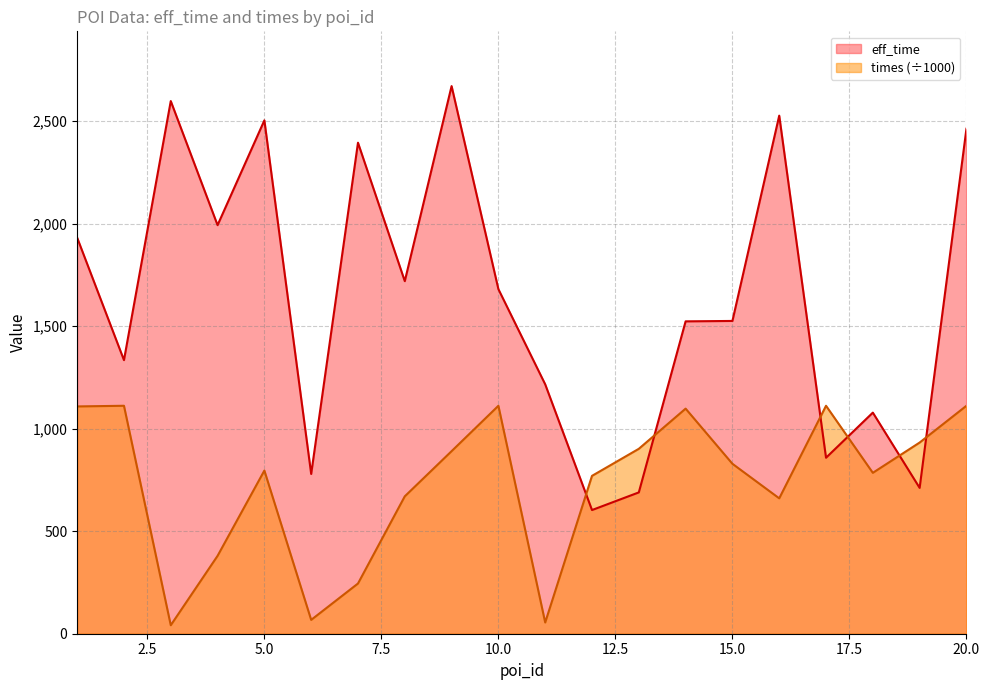

The times series shows 157.8 at 8. True or false?

False